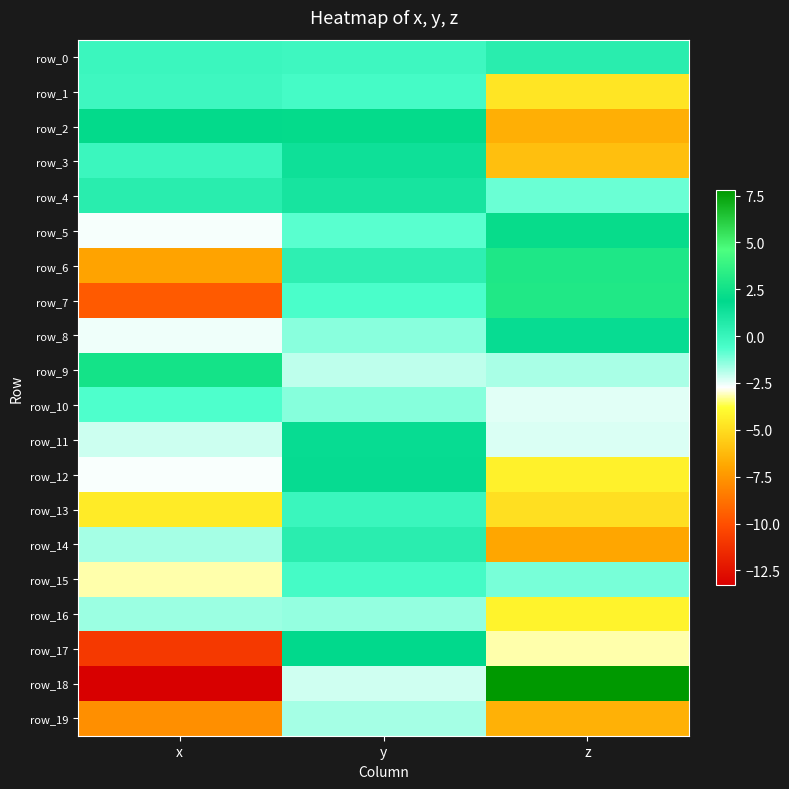

What is the difference between the highest and lowest values at x?

15.9